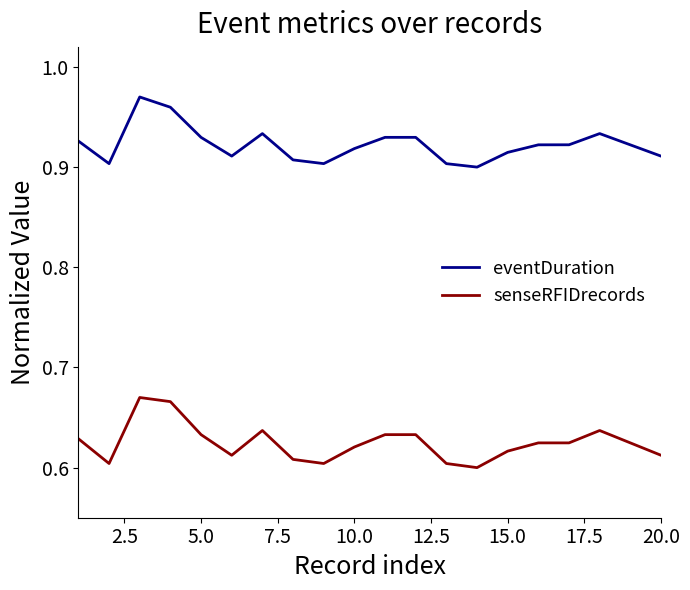

Which series has the largest total across all categories?

eventDuration